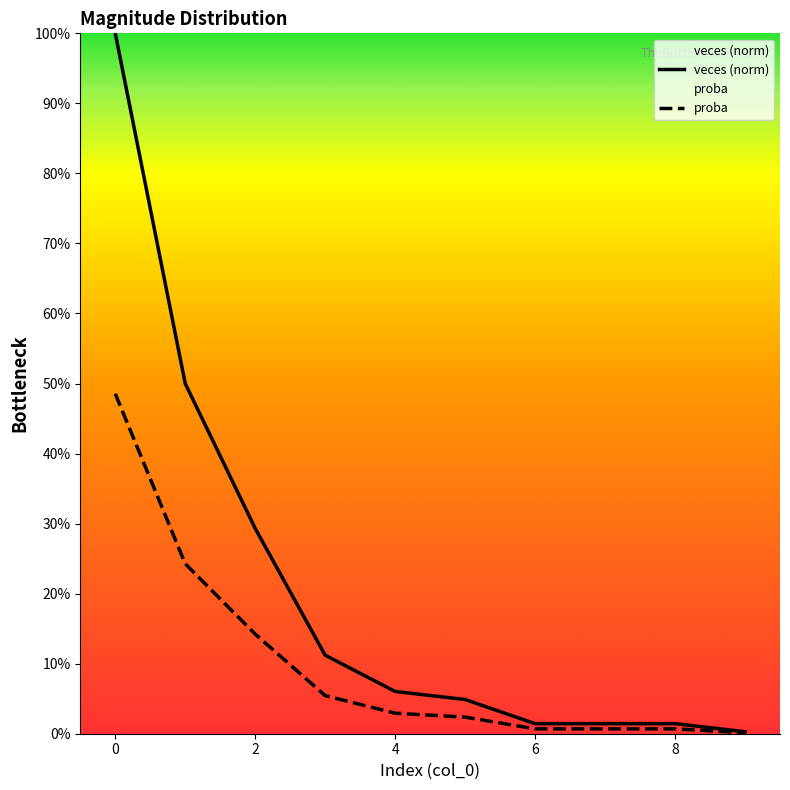

List the labels in order of proba value, largest first.

0, 1, 2, 3, 4, 5, 6, 7, 8, 9